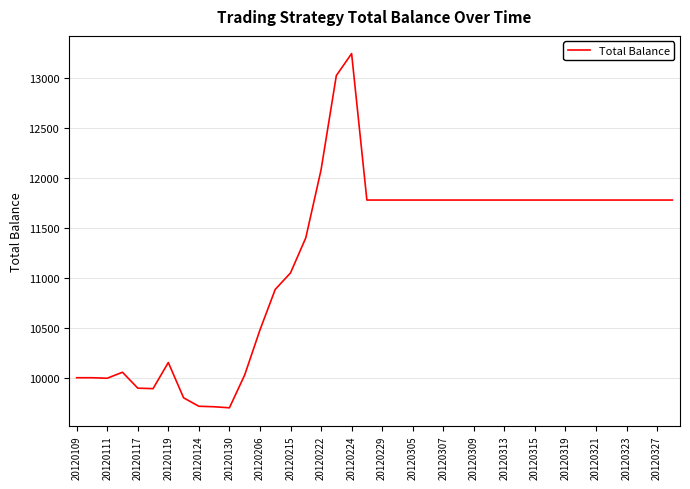

How many lines are shown in the chart?

1